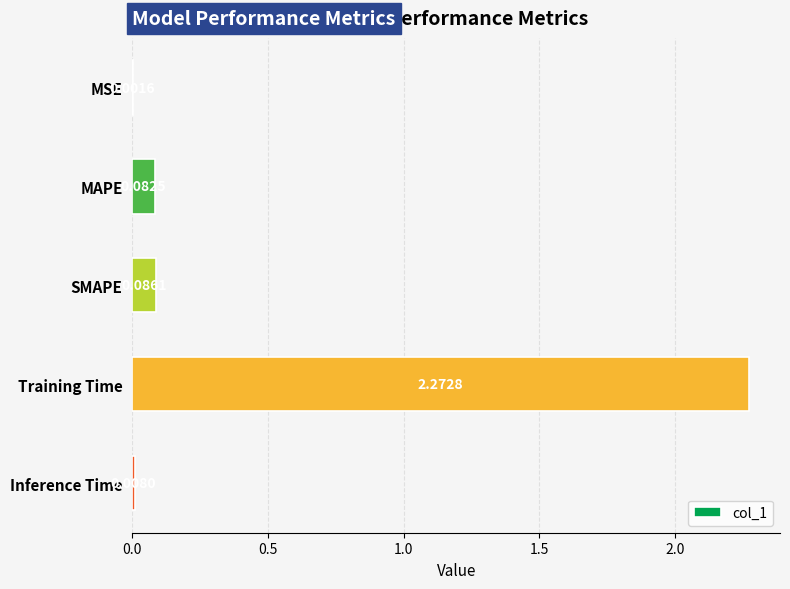

At which category does the chart reach its peak across all series?

Training Time